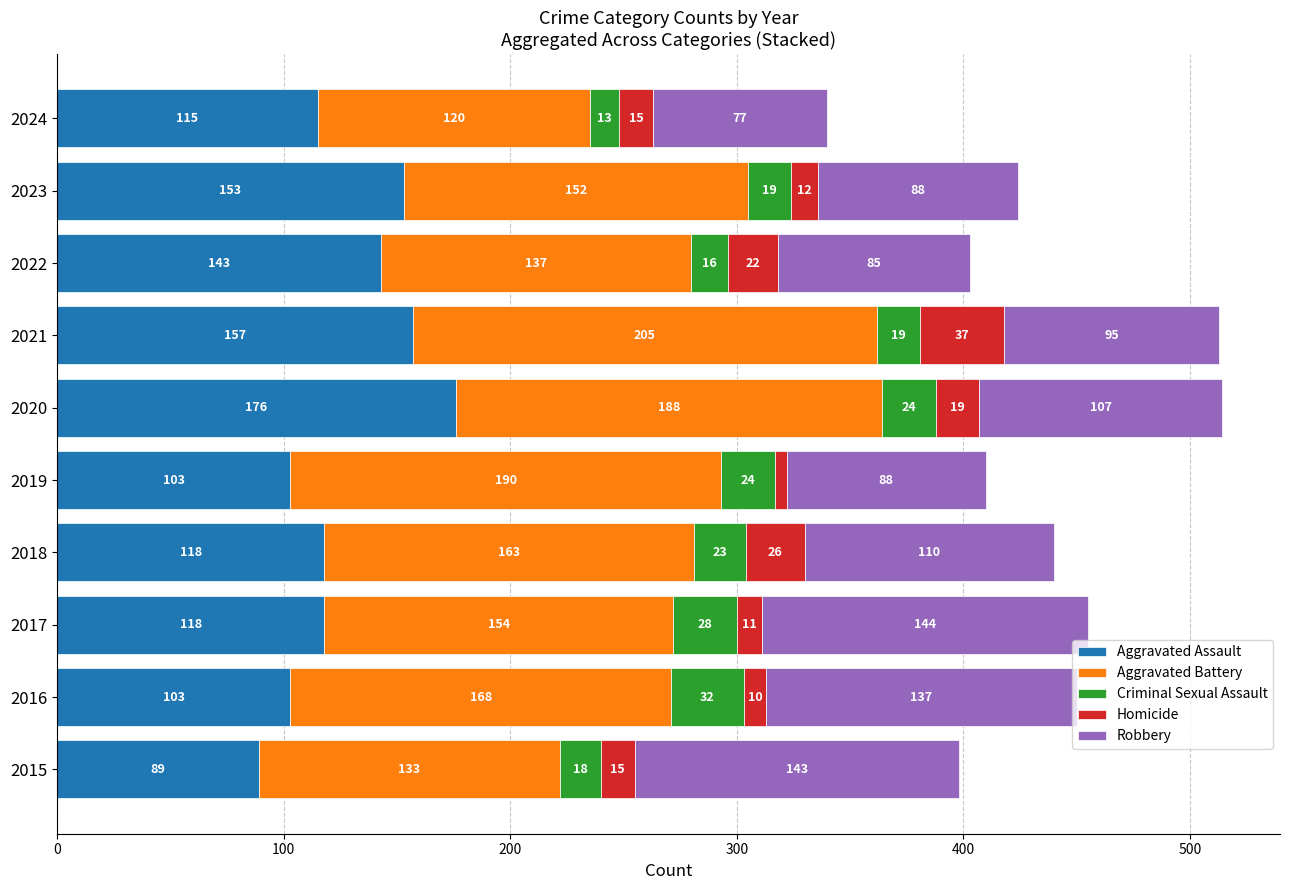

How many series are shown in this chart?

5